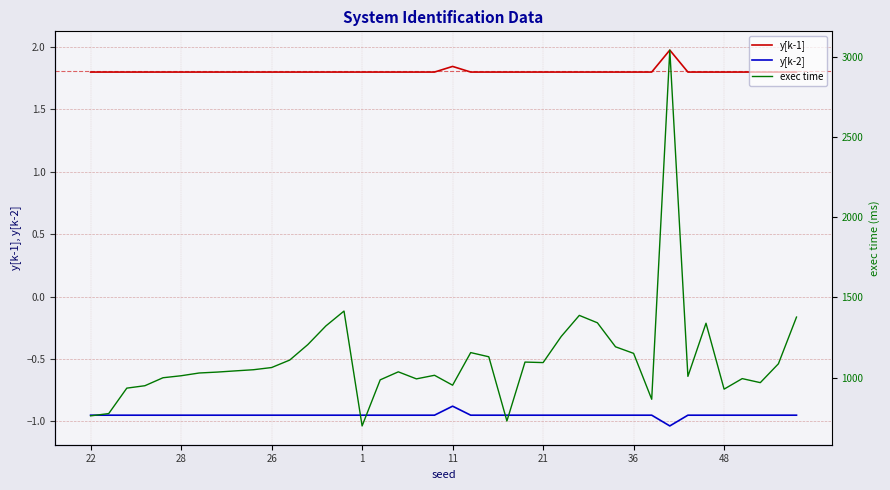

True or false: y[k-1] and y[k-2] intersect in this chart.

False